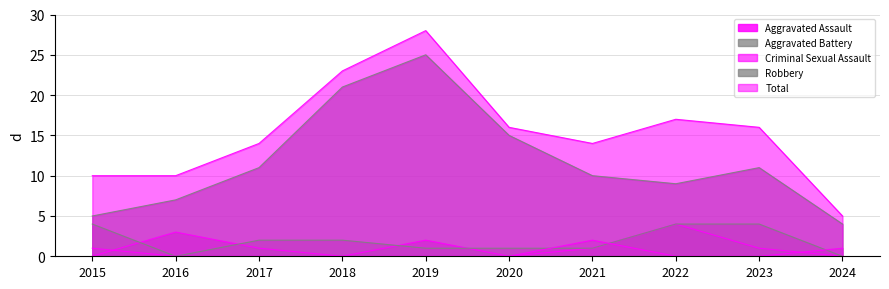

True or false: Total has more than 1 points higher than both neighbors.

True